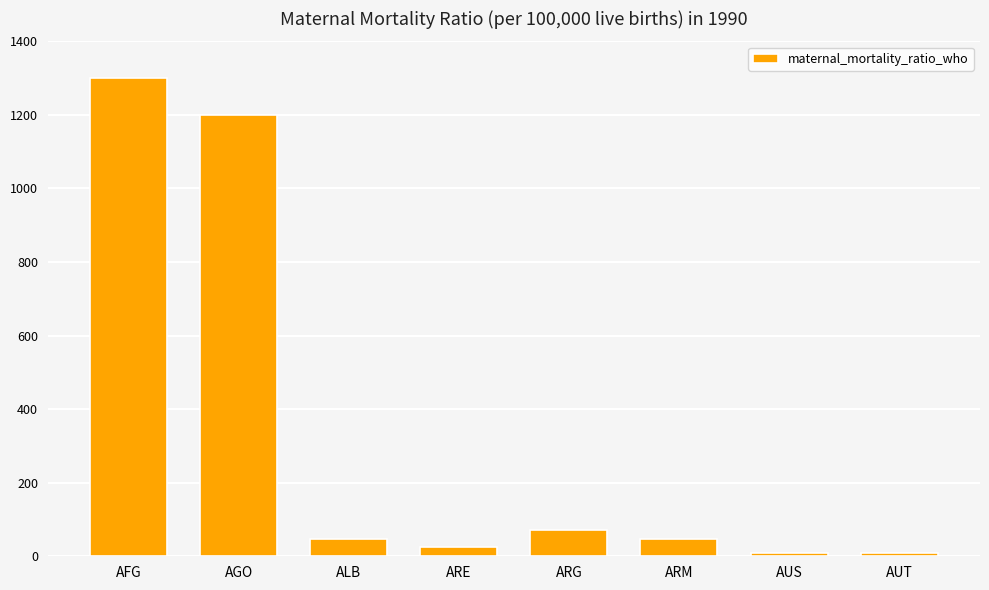

What is the change in value from AFG to ARM?

-1254